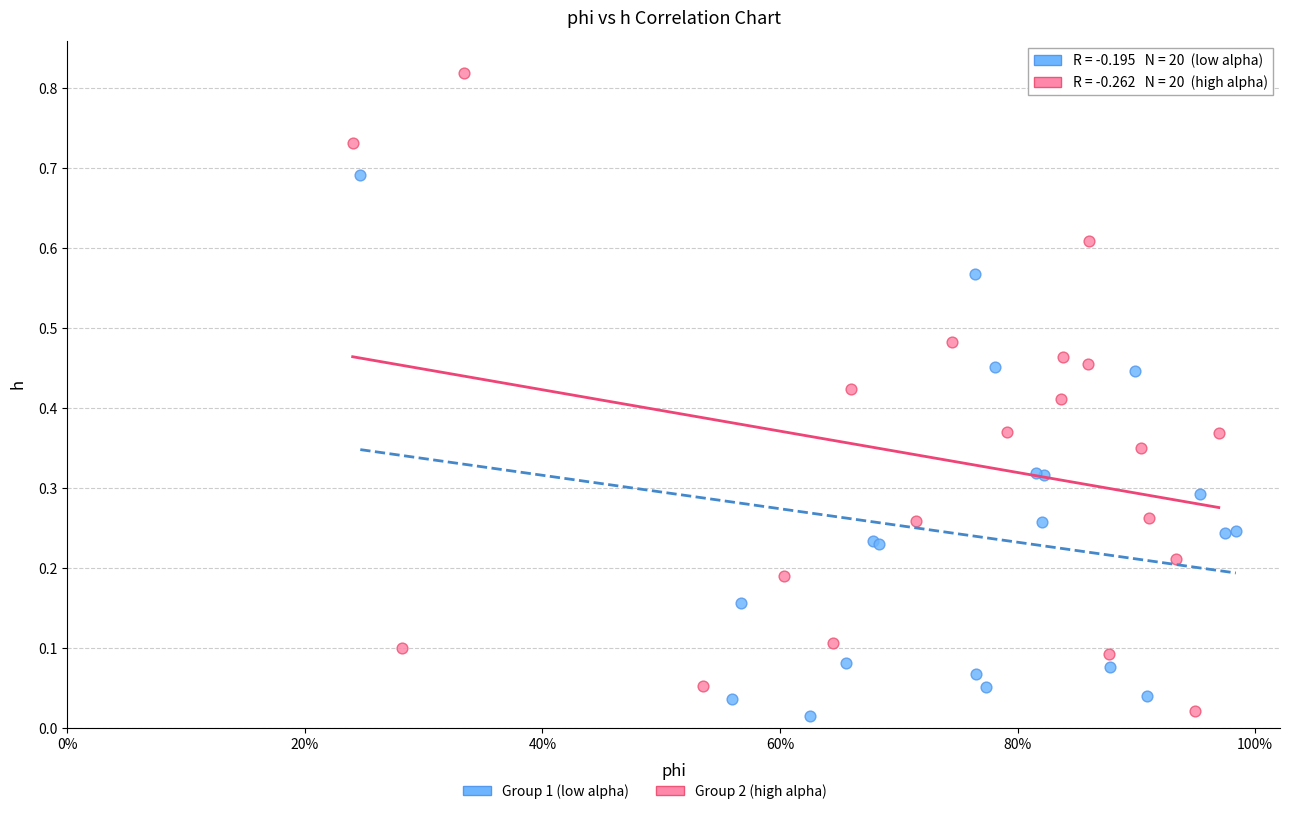

Which series contains the highest Y value?

Group 2 (high alpha)